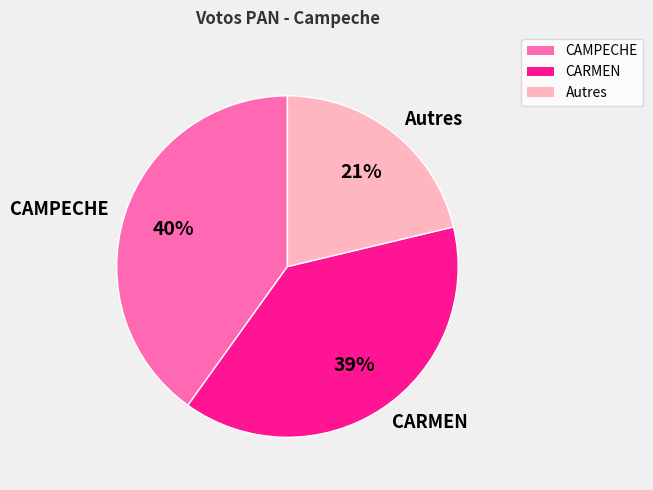

Which has a higher value, Autres or CARMEN?

CARMEN